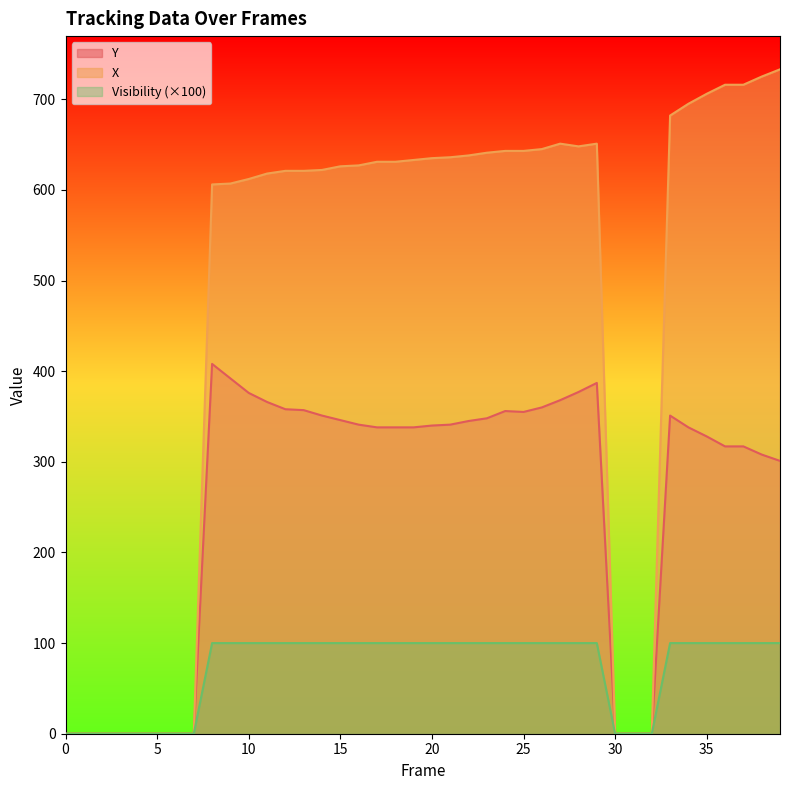

What are all the series names shown in the legend?

Y, X, Visibility (×100)